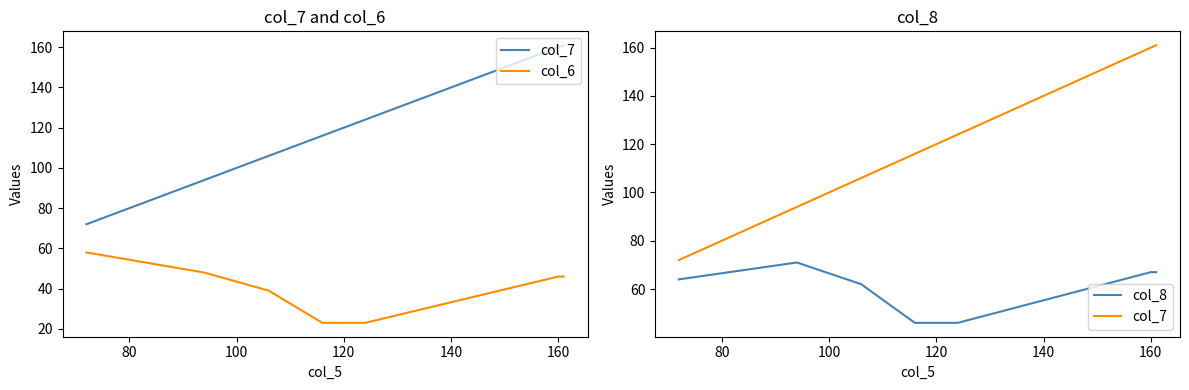

What are all the series names shown in the legend?

col_7, col_6, col_8